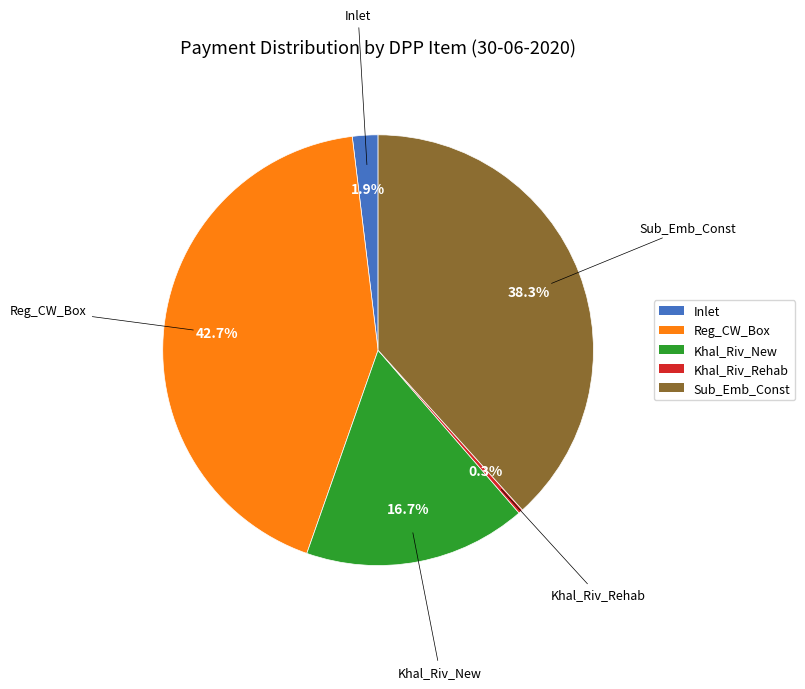

Which slice is the largest?

Reg_CW_Box